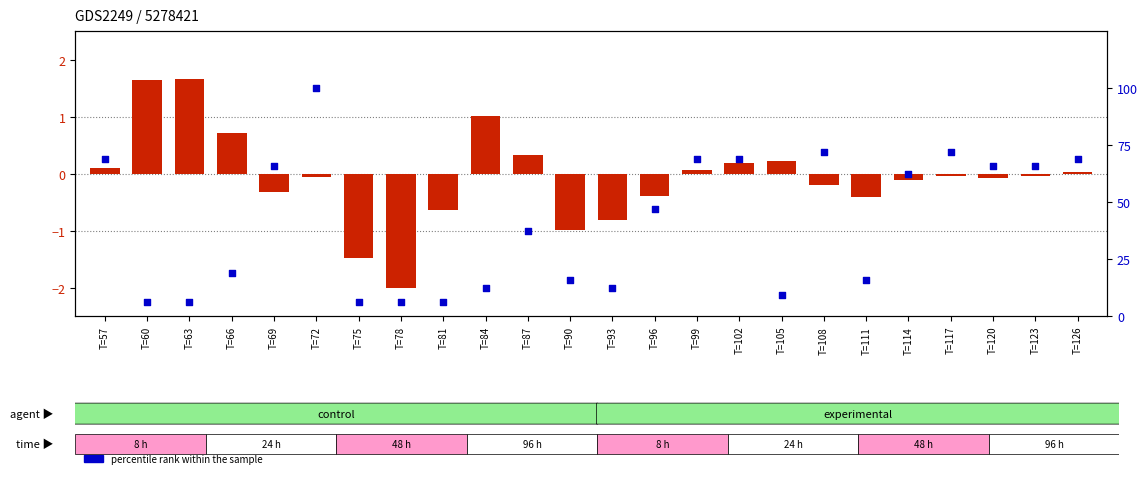

At which category is the sum across all series the highest?

T=72